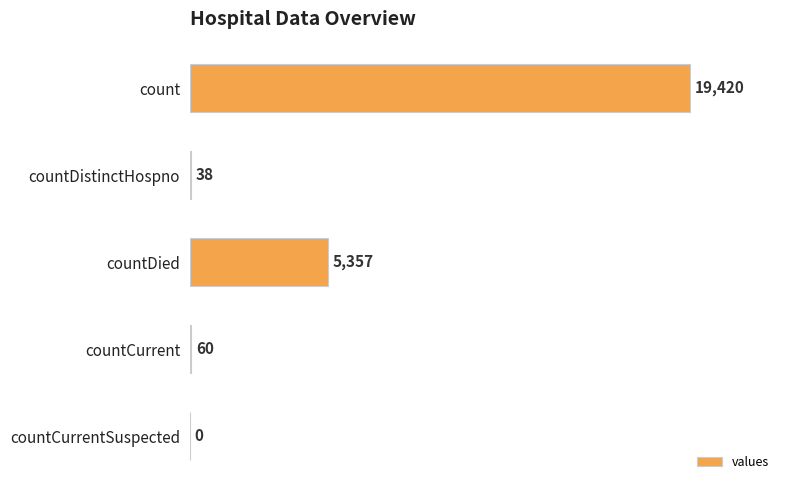

What is the average value?

4975